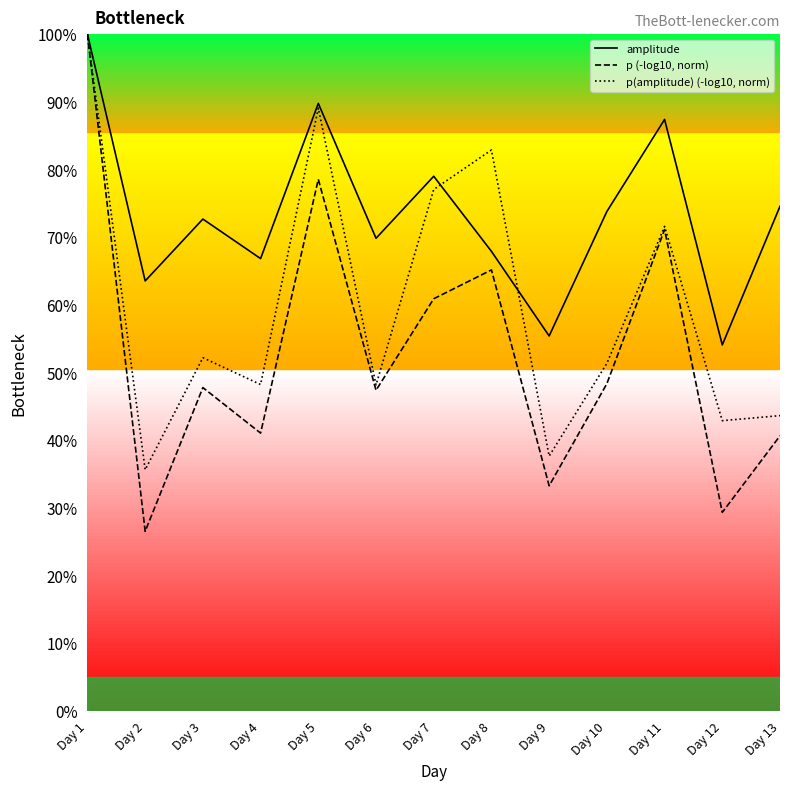

What is the difference between the maximum and minimum values in the p (-log10, norm) series?

73.5